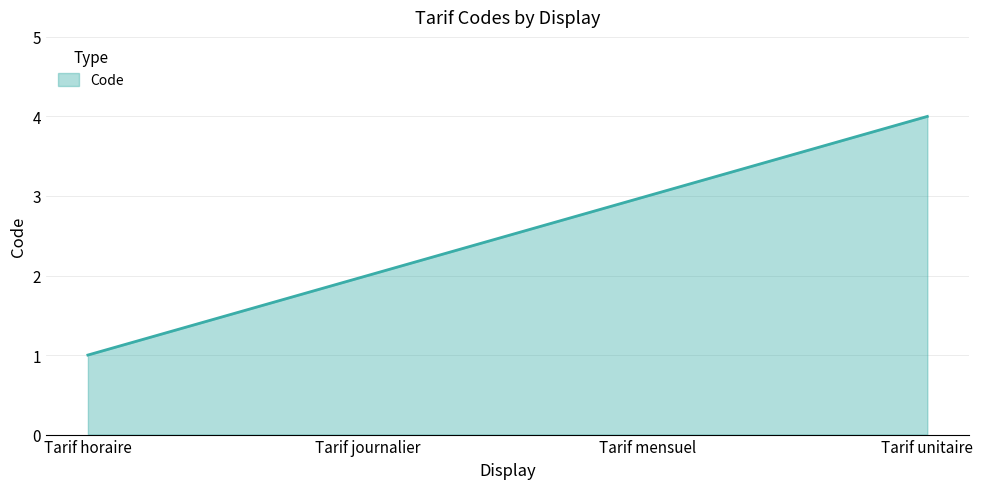

Rank the categories by value from lowest to highest.

Tarif horaire, Tarif journalier, Tarif mensuel, Tarif unitaire